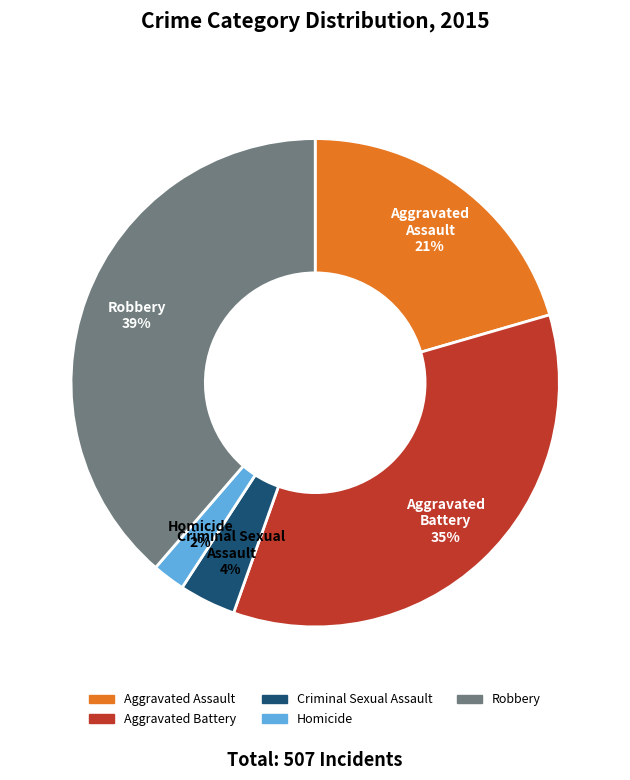

Rank the categories by value from highest to lowest.

Robbery, Aggravated Battery, Aggravated Assault, Criminal Sexual Assault, Homicide